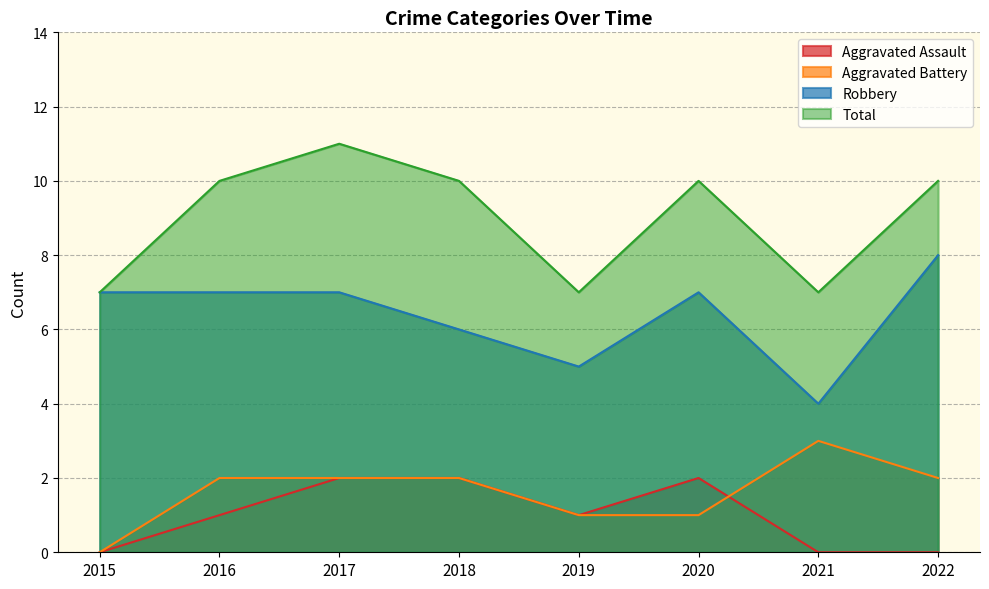

Is the value of Aggravated Battery at 2019 greater than the value of Aggravated Assault at 2021?

Yes